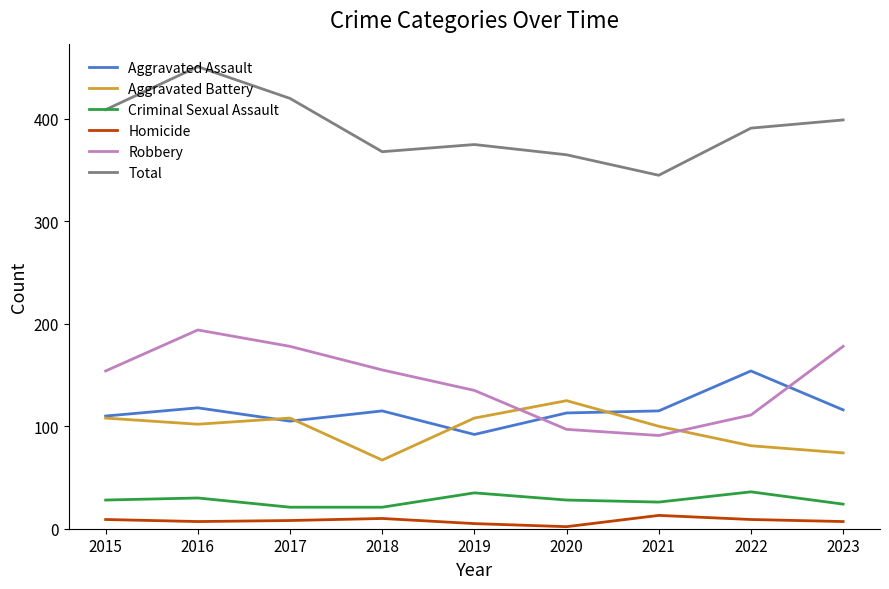

Which series changed the most between 2017 and 2022?

Robbery